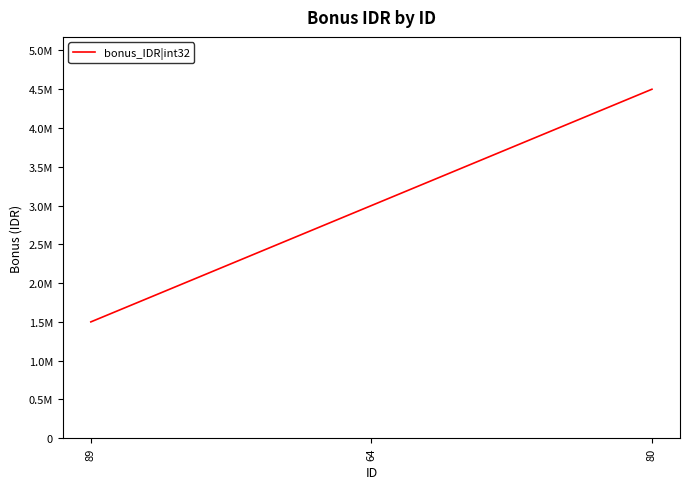

Approximately how many times larger is the value at 64 compared to 80?

0.7